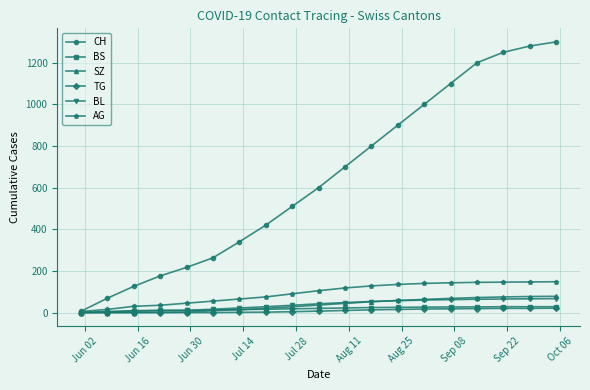

Which series has the largest total across all categories?

CH